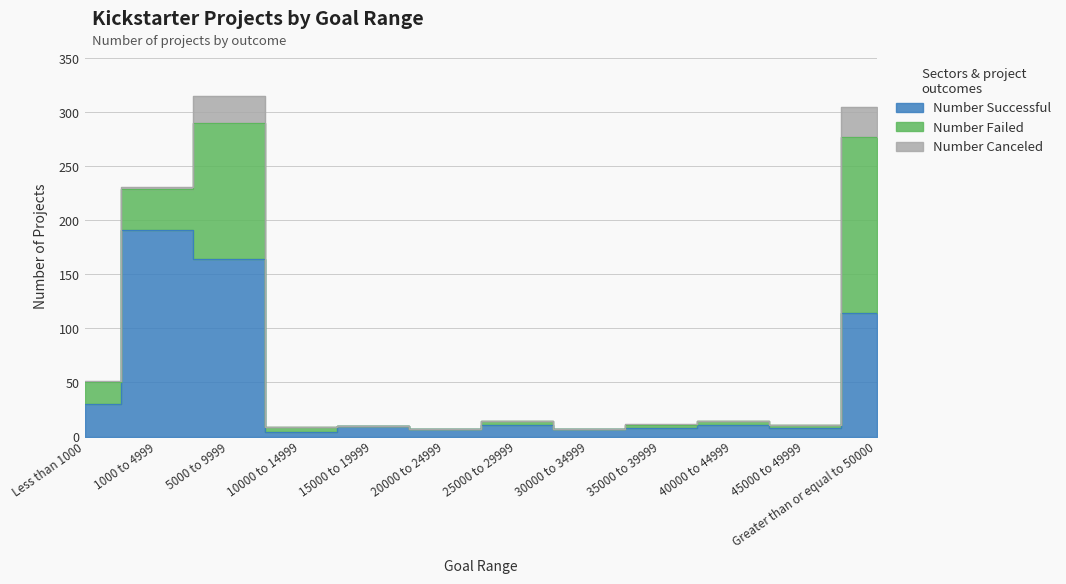

At how many categories does at least one series exceed 49?

3